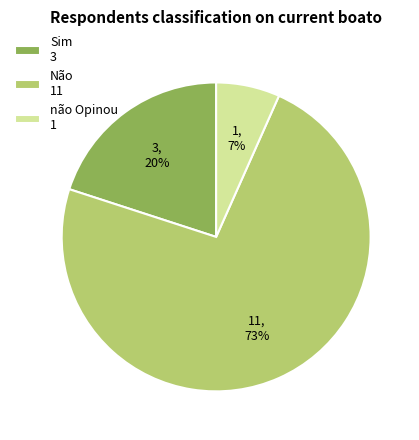

What percentage is the Não slice, to the nearest percent?

73%